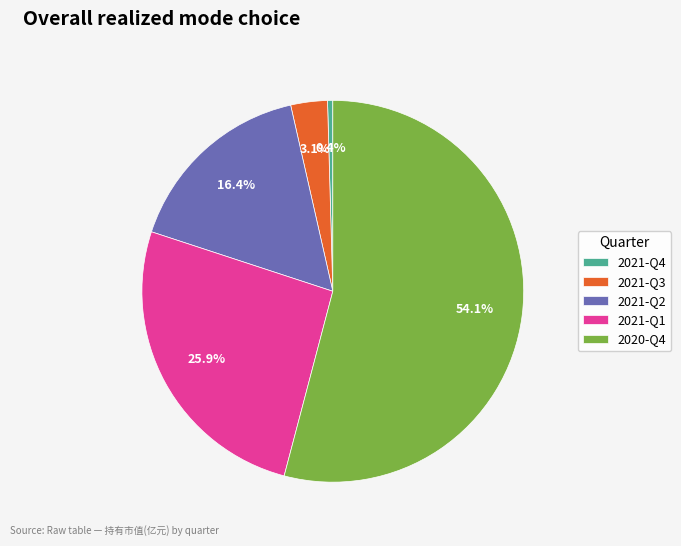

What is the largest slice in the pie chart?

2020-Q4